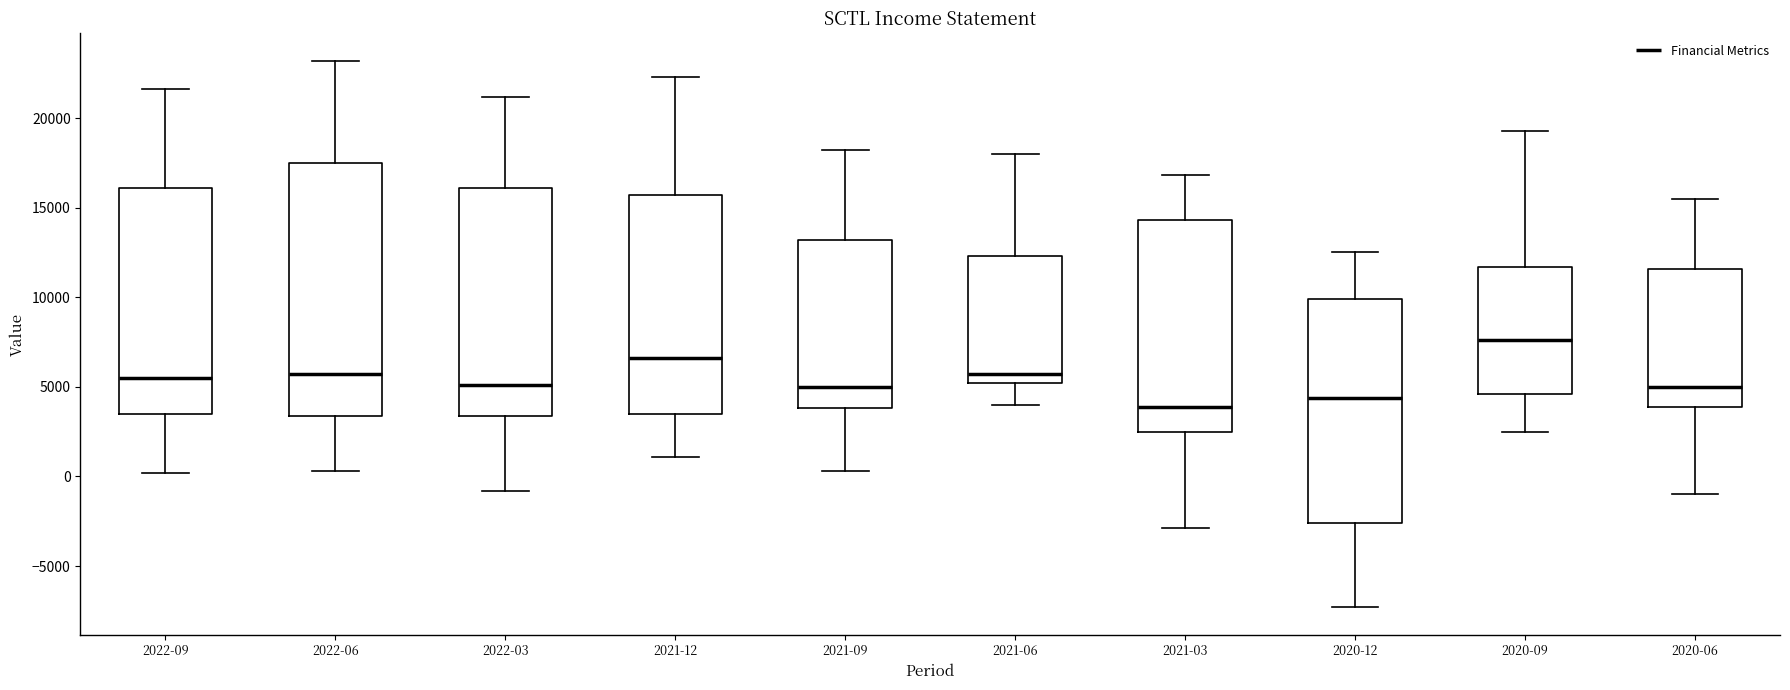

Reading left to right, read every box against the y-axis: the position of its median line, the range the box covers, and the ends of its whiskers. The values are not printed on the chart, so give them approximately, as read against the axis.

2022-09: median 5500, box 3500 to 16000, whiskers 0 to 21500
2022-06: median 5500, box 3500 to 17500, whiskers 500 to 23000
2022-03: median 5000, box 3500 to 16000, whiskers -1000 to 21000
2021-12: median 6500, box 3500 to 15500, whiskers 1000 to 22500
2021-09: median 5000, box 4000 to 13000, whiskers 500 to 18000
2021-06: median 5500, box 5000 to 12500, whiskers 4000 to 18000
2021-03: median 4000, box 2500 to 14500, whiskers -3000 to 17000
2020-12: median 4500, box -2500 to 10000, whiskers -7500 to 12500
2020-09: median 7500, box 4500 to 11500, whiskers 2500 to 19500
2020-06: median 5000, box 4000 to 11500, whiskers -1000 to 15500